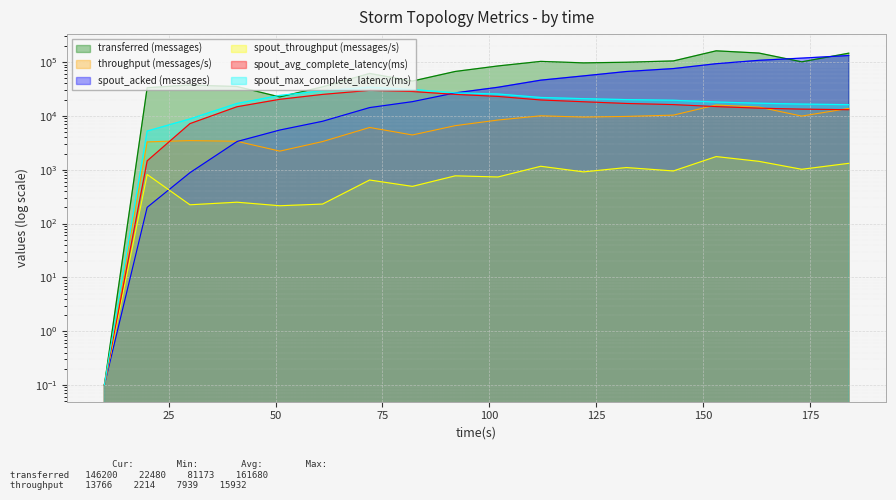

Count the number of data series in this chart.

6